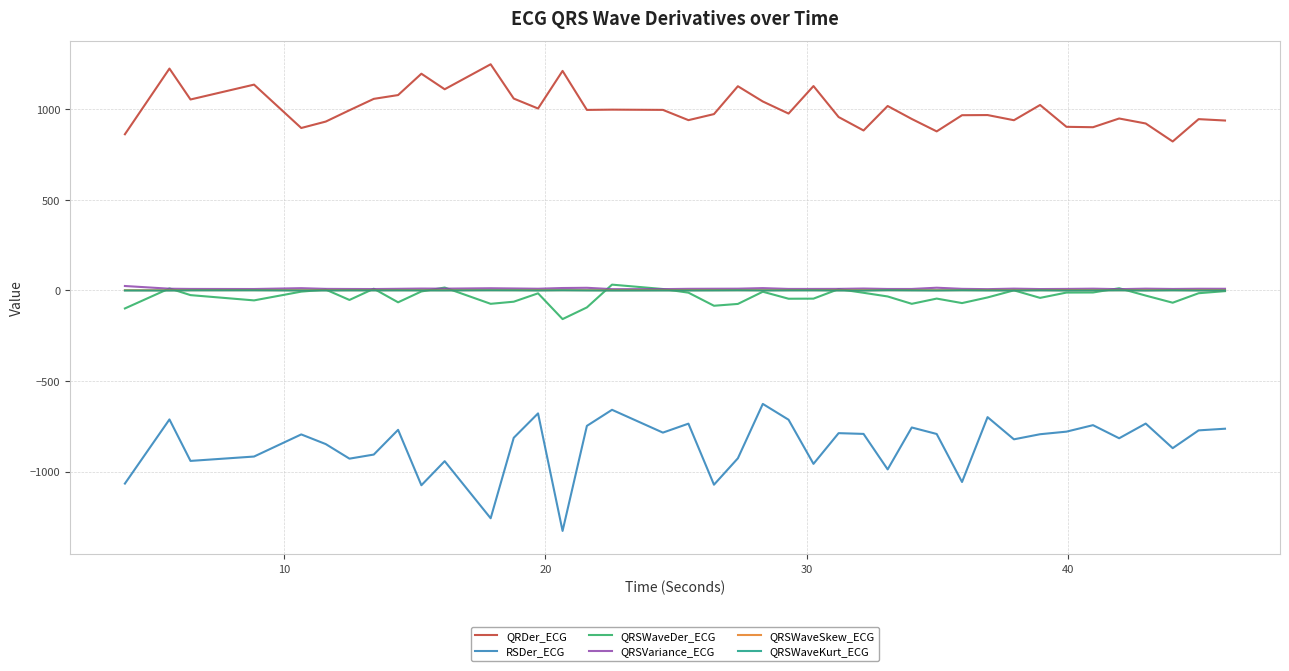

True or false: RSDer_ECG and QRSWaveSkew_ECG intersect in this chart.

False